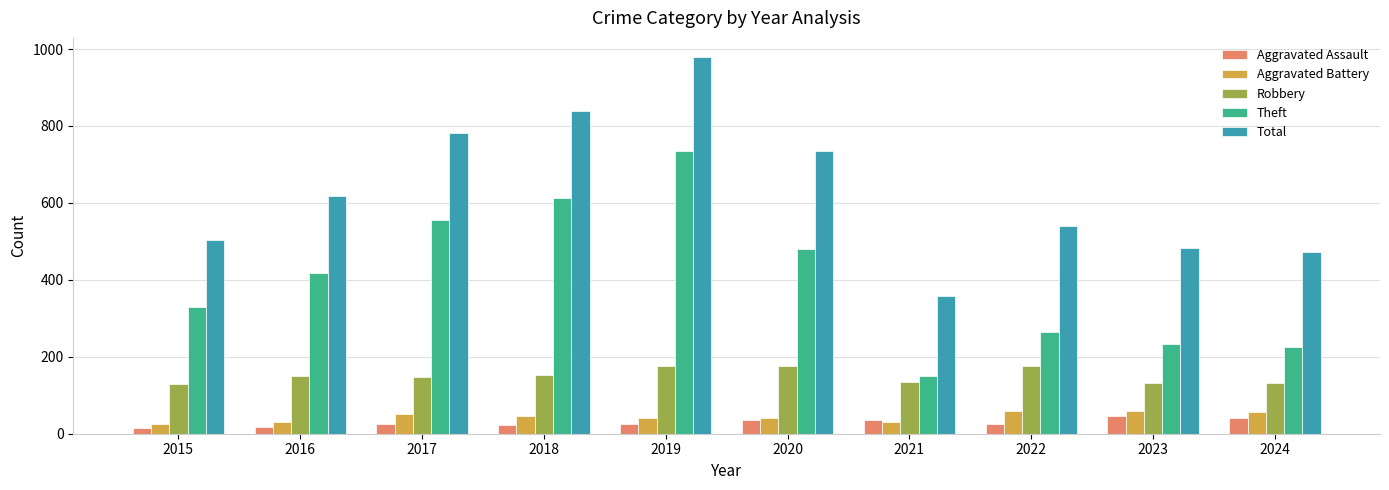

Which series has the largest range (max minus min)?

Total